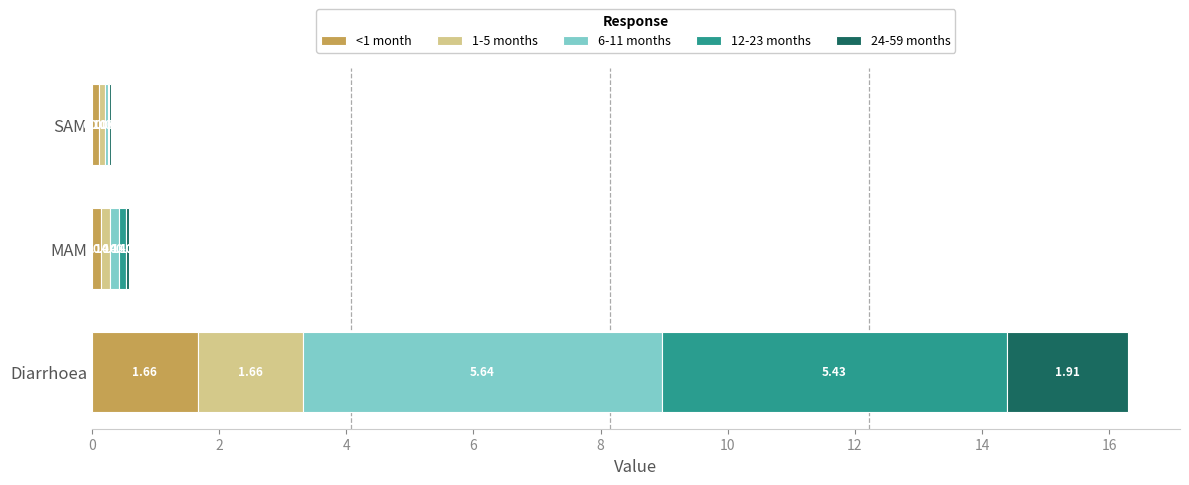

Which category has the highest value in the <1 month series?

Diarrhoea